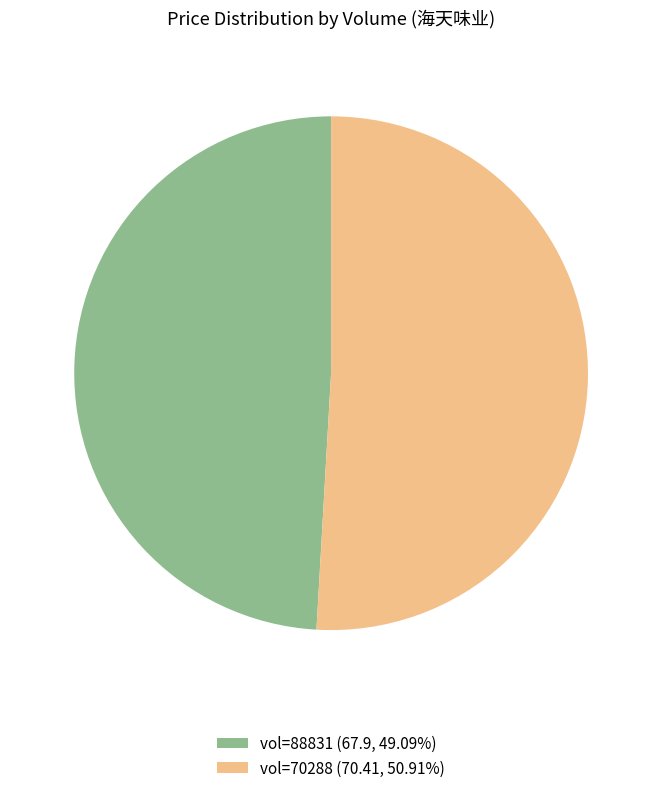

Is there a majority slice in this chart?

Yes